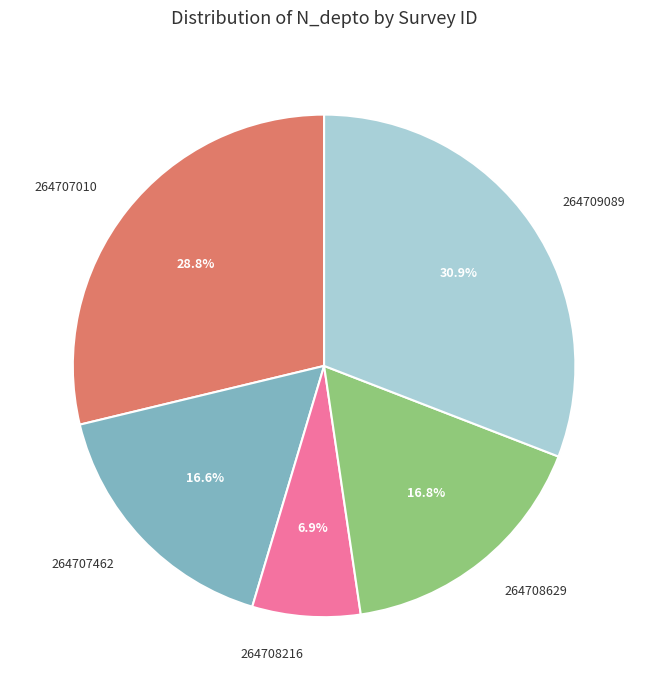

How many slices are in this pie chart?

5